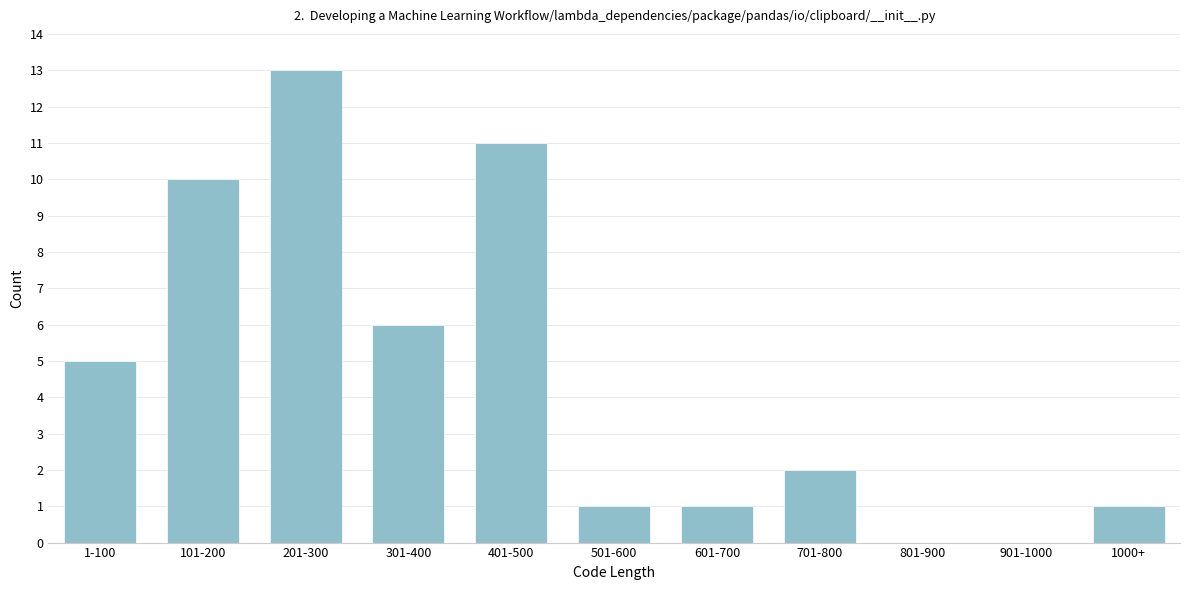

Reading left to right, list all the values displayed in this chart.

1-100=5	101-200=10	201-300=13	301-400=6	401-500=11	501-600=1	601-700=1	701-800=2	801-900=0	901-1000=0	1000+=1